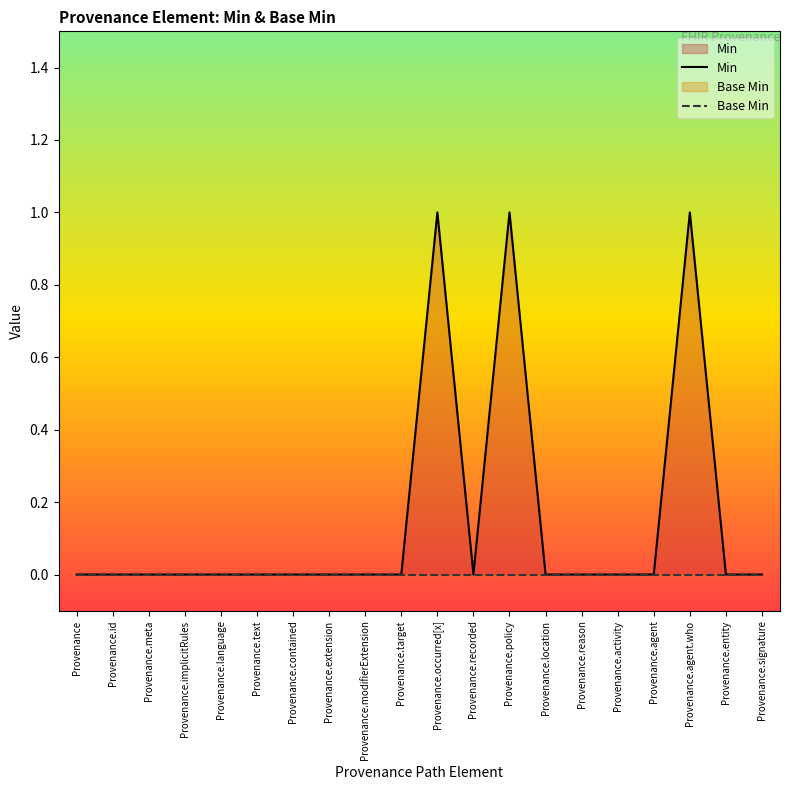

Is the value of Base Min at Provenance.recorded greater than the value of Min at Provenance.signature?

No